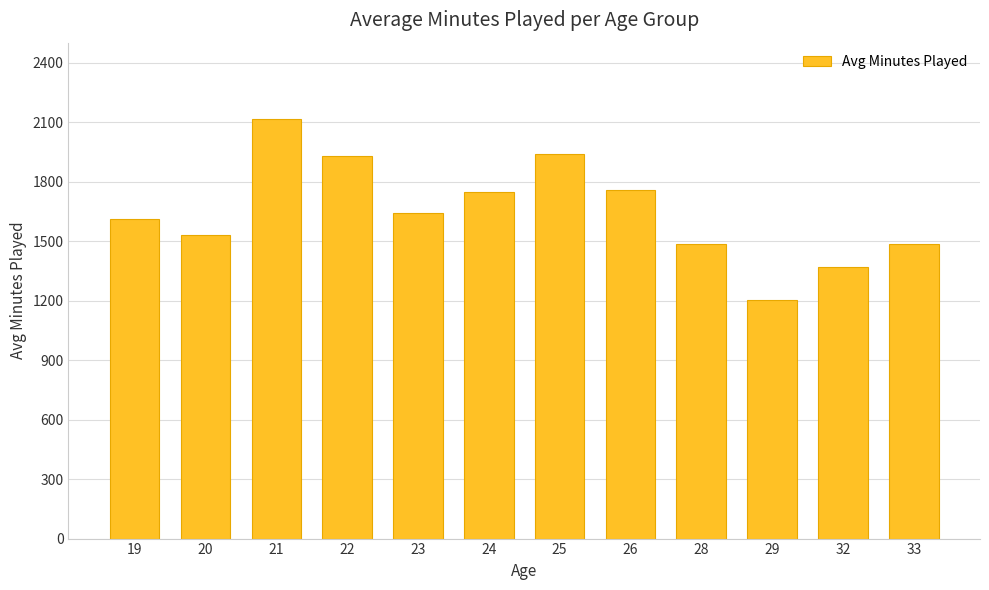

What is the average value?

1650.8